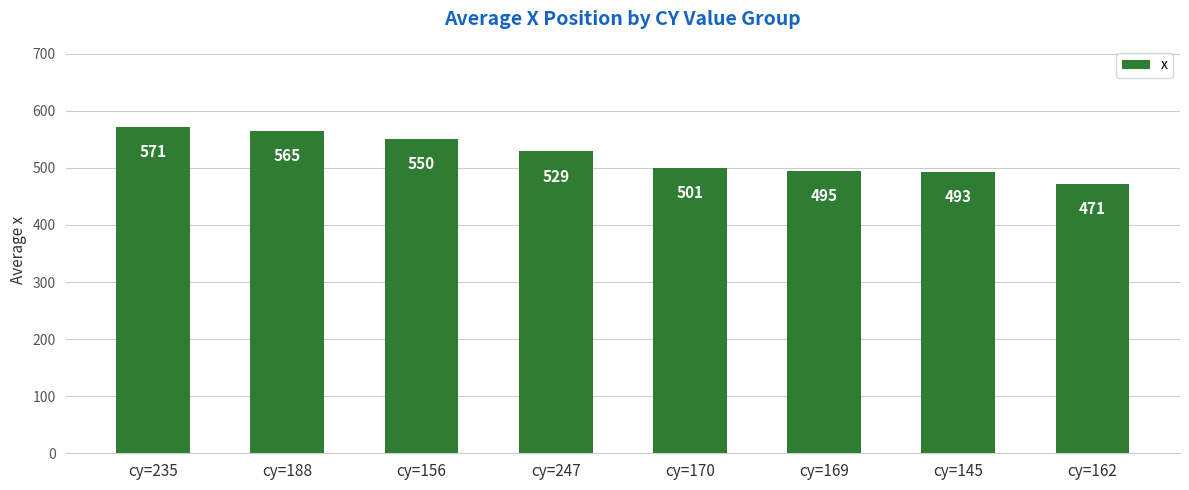

Which category has the lowest value across all series?

cy=162